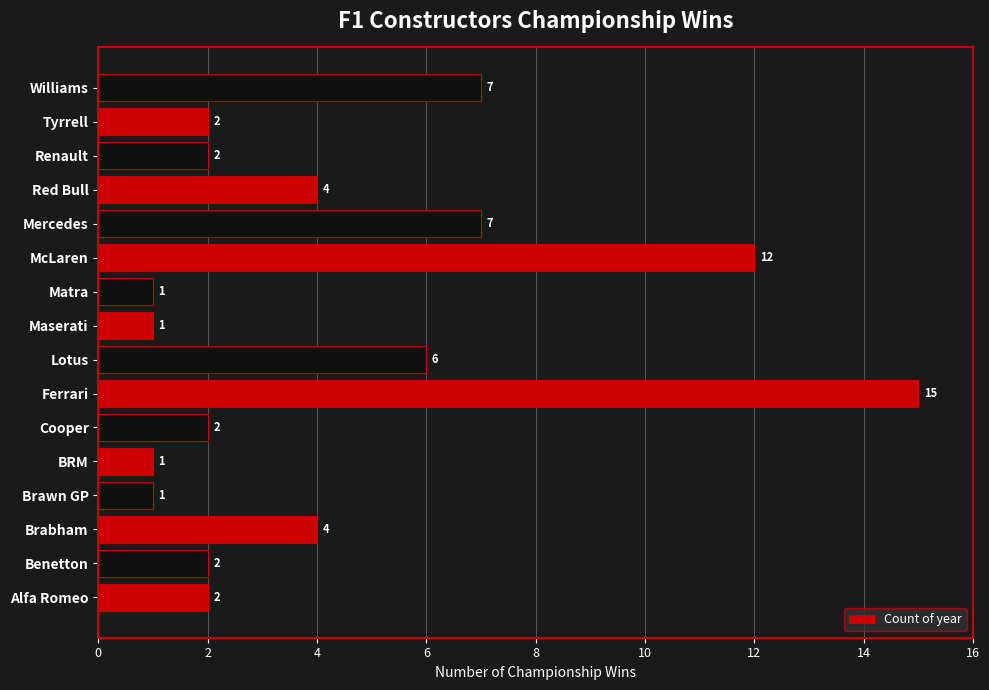

What is the change in value from Lotus to Matra?

-5